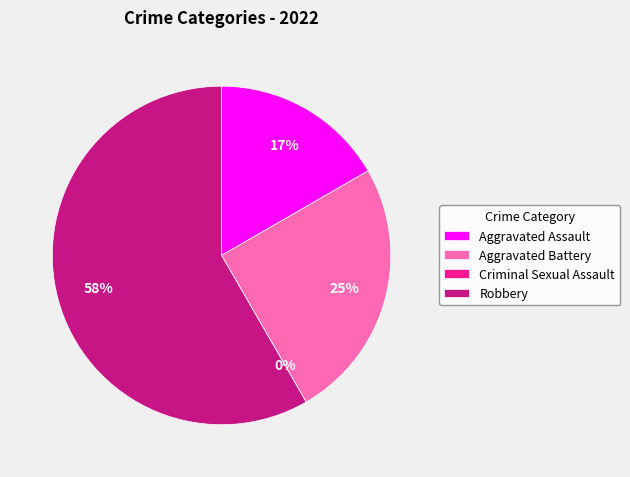

Does Criminal Sexual Assault represent more than half of the total?

No